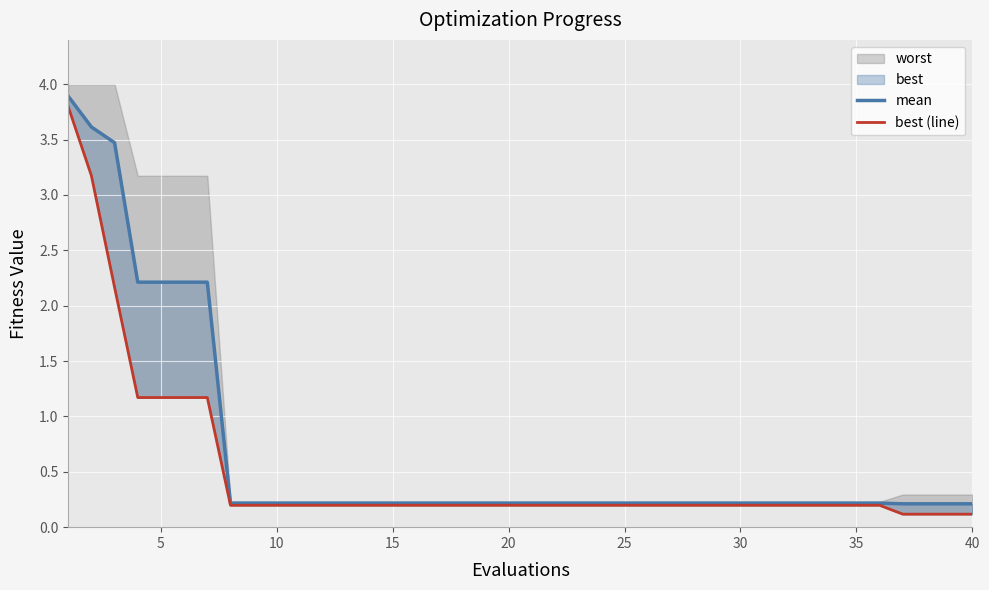

At how many categories does at least one series exceed 1?

7